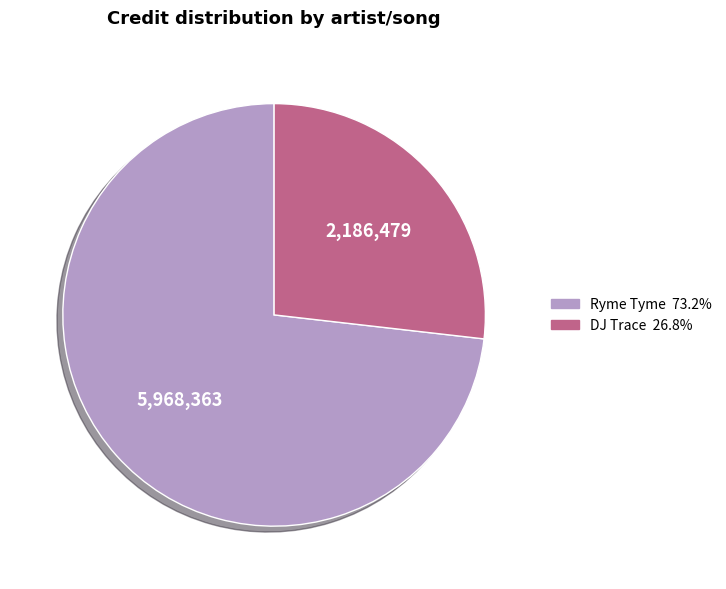

Is there a majority slice in this chart?

Yes